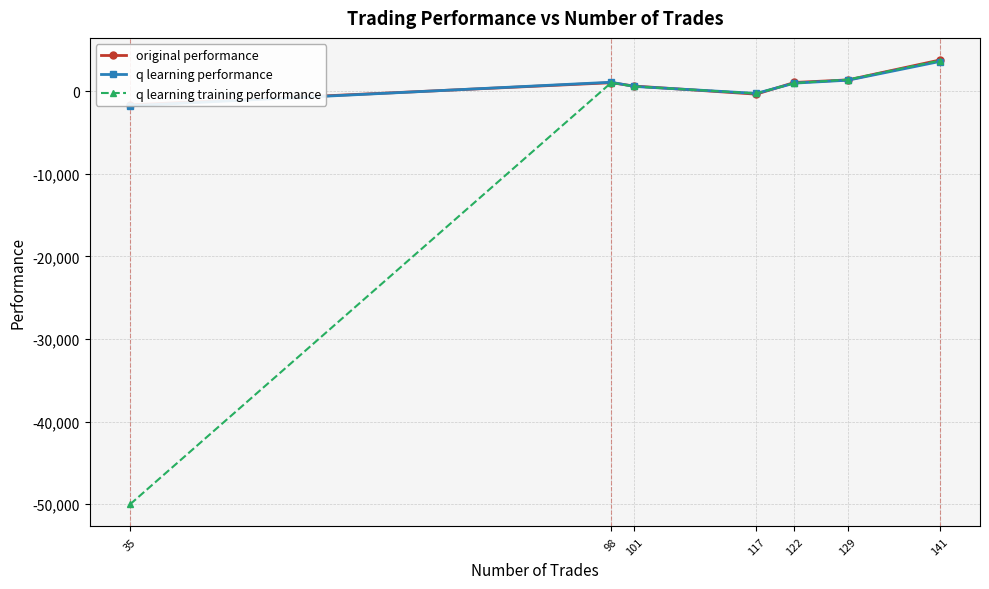

What value does the original performance series have at 101?

617.5